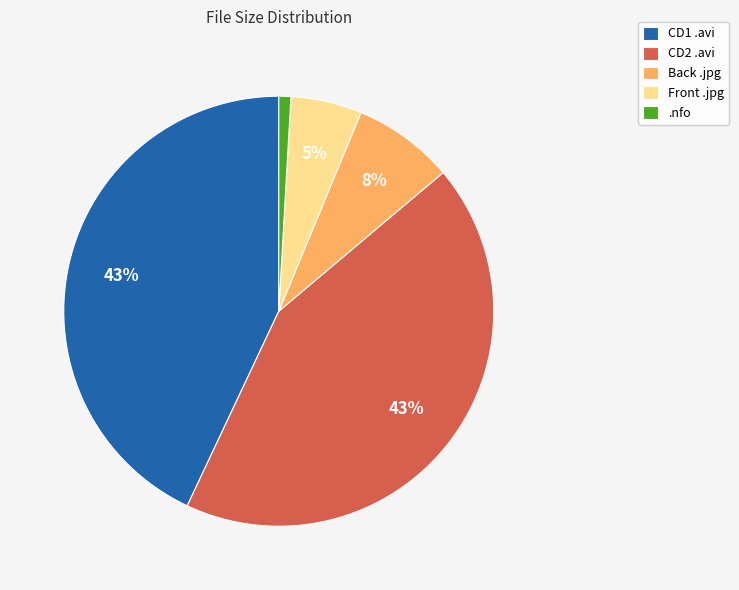

Is it true that .nfo is 11% of the pie?

False